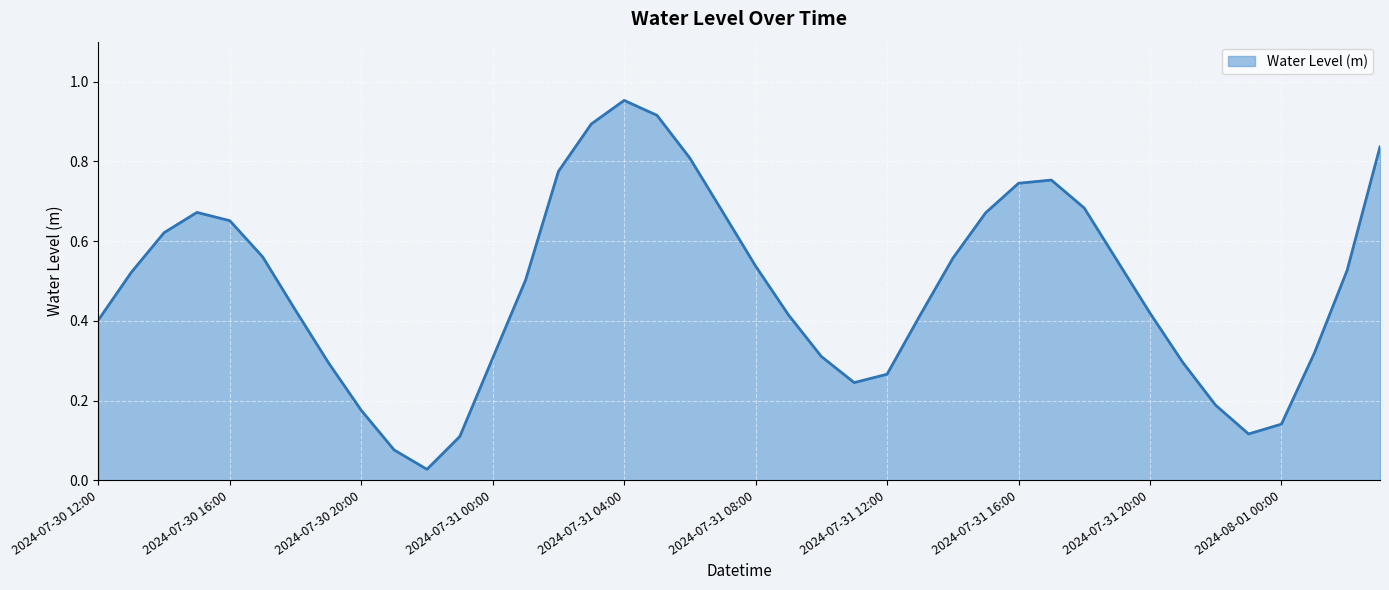

How many interior local valleys (lower than both neighbors) does the data have?

3